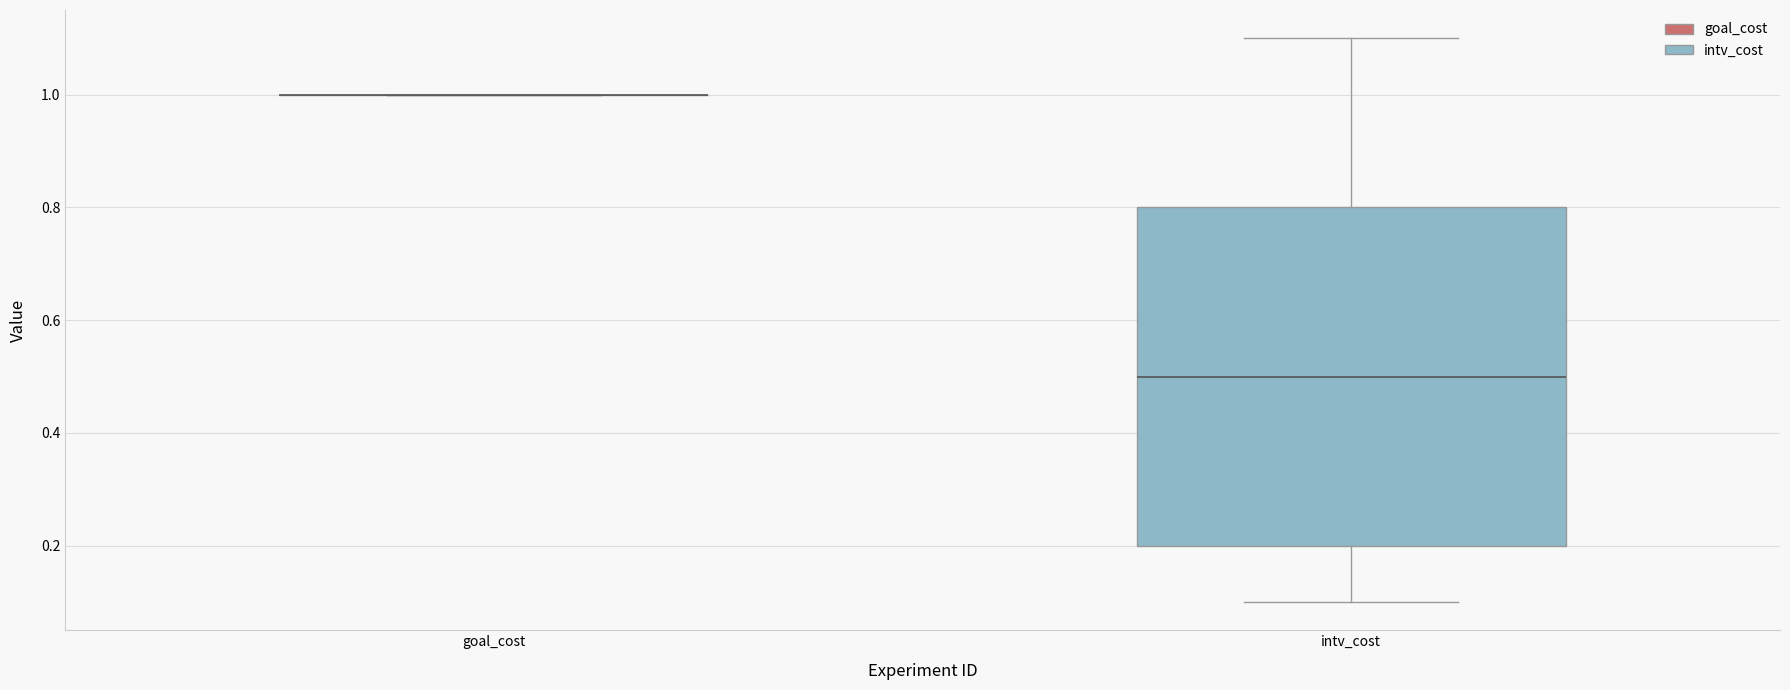

Reading left to right, read every box against the y-axis: the position of its median line, the range the box covers, and the ends of its whiskers. The values are not printed on the chart, so give them approximately, as read against the axis.

goal_cost: box collapsed to a line at 1.0, whiskers 1.0 to 1.0
intv_cost: median 0.5, box 0.2 to 0.8, whiskers 0.1 to 1.1